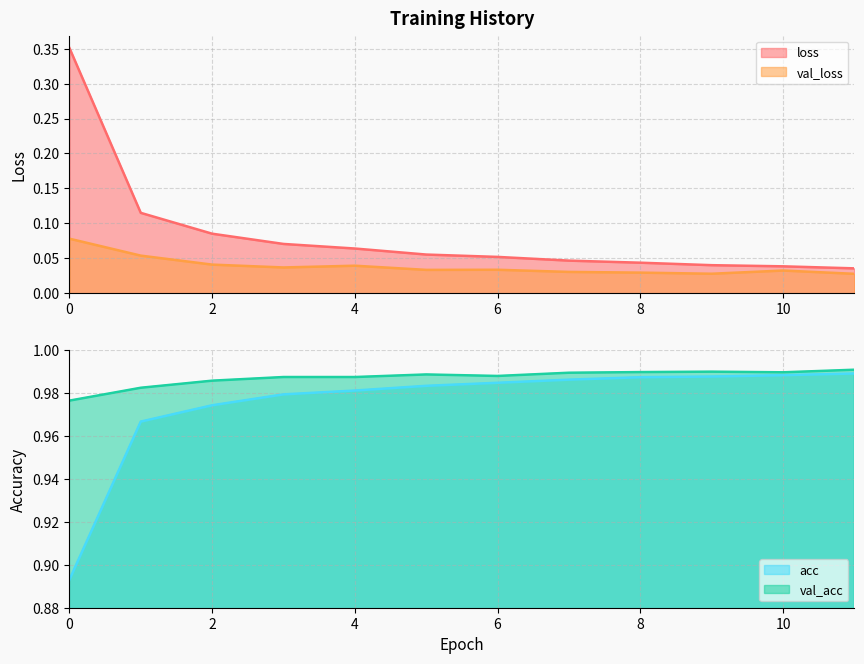

Where is the first local maximum for val_loss?

4